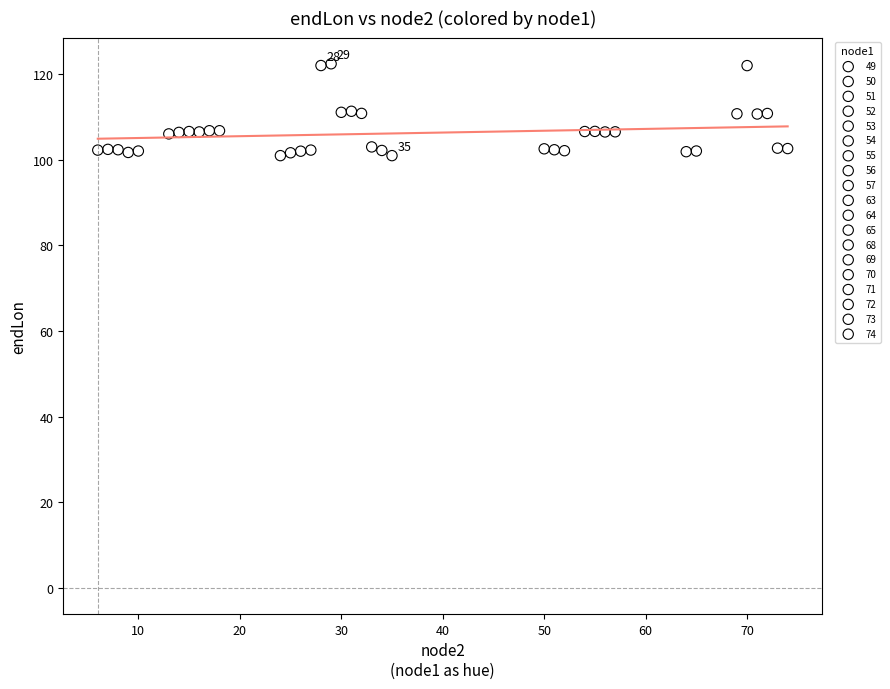

What are all the series names shown in the legend?

49, 50, 51, 52, 53, 54, 55, 56, 57, 63, 64, 65, 68, 69, 70, 71, 72, 73, 74